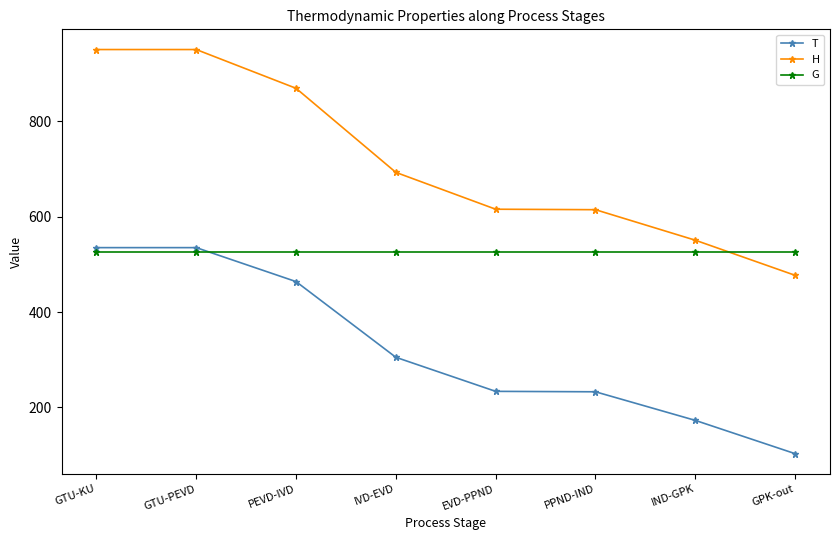

How many data points does each series have?

8